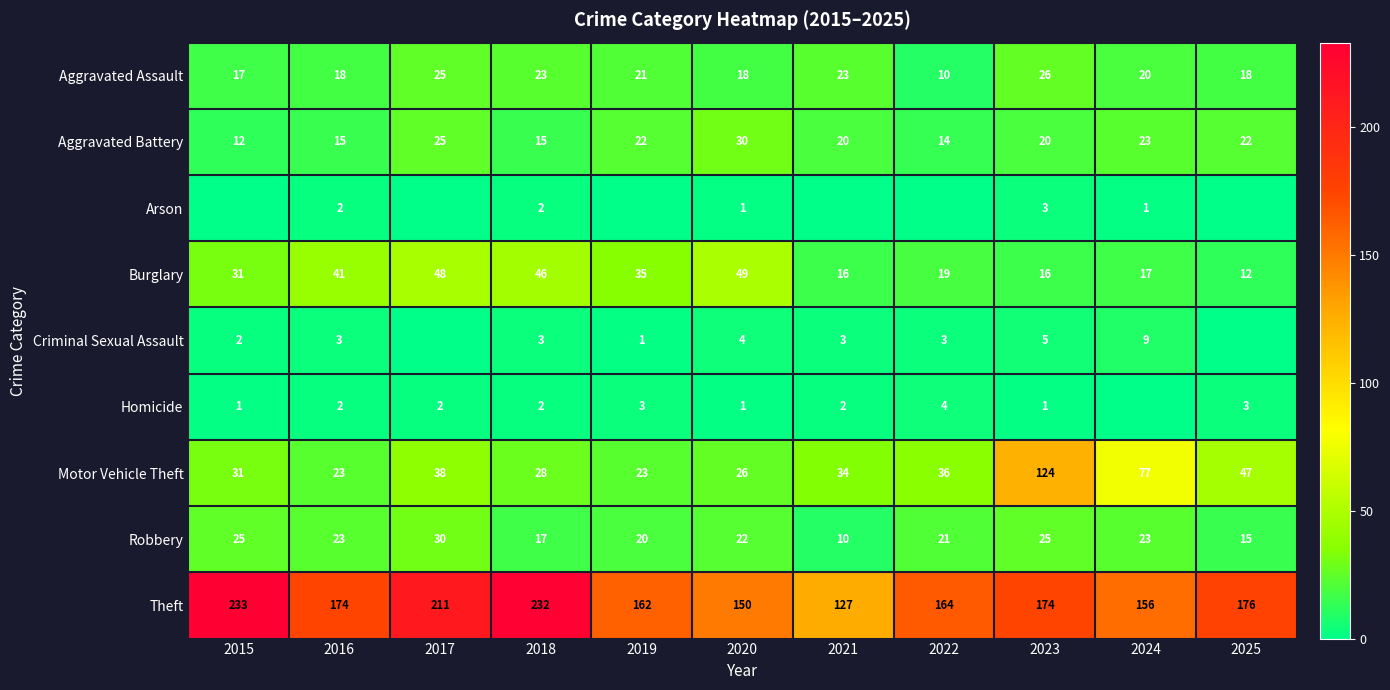

Which has a higher value, 2025 or 2018?

2018